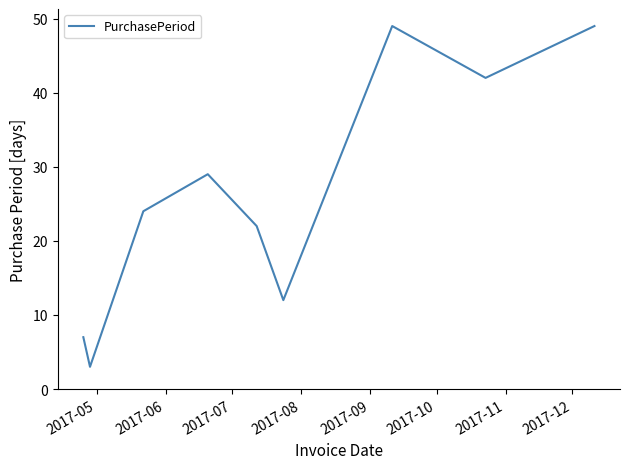

What is the difference between the maximum and minimum values?

46